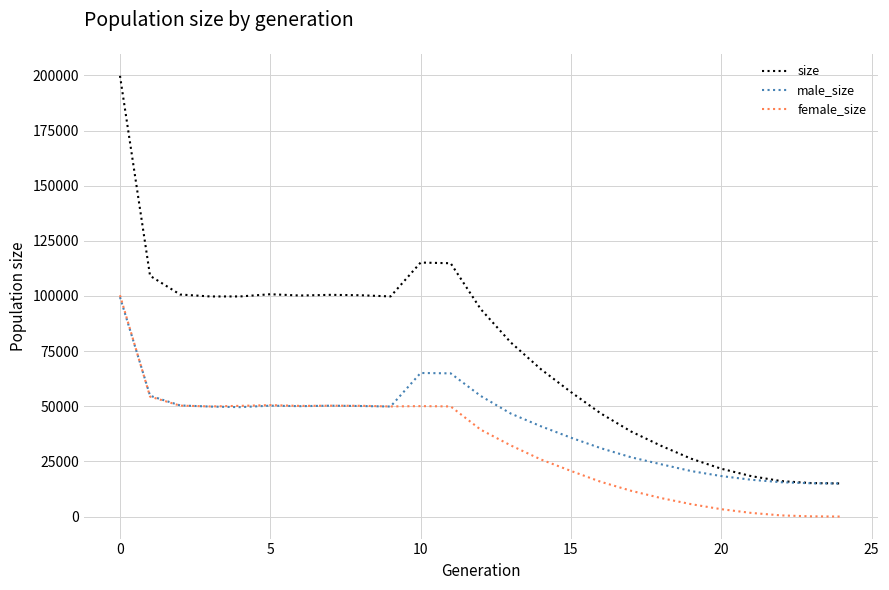

Which series has the widest spread of values?

size